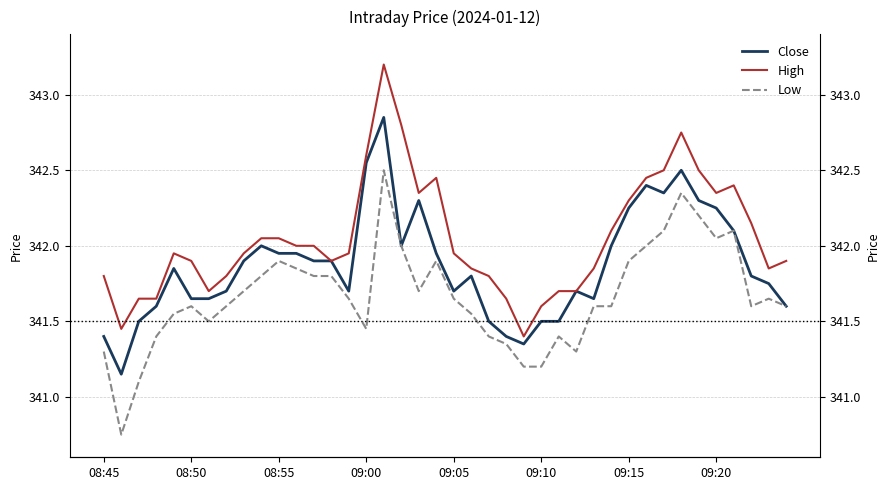

True or false: Close has a value of 341.9 at 12.

True